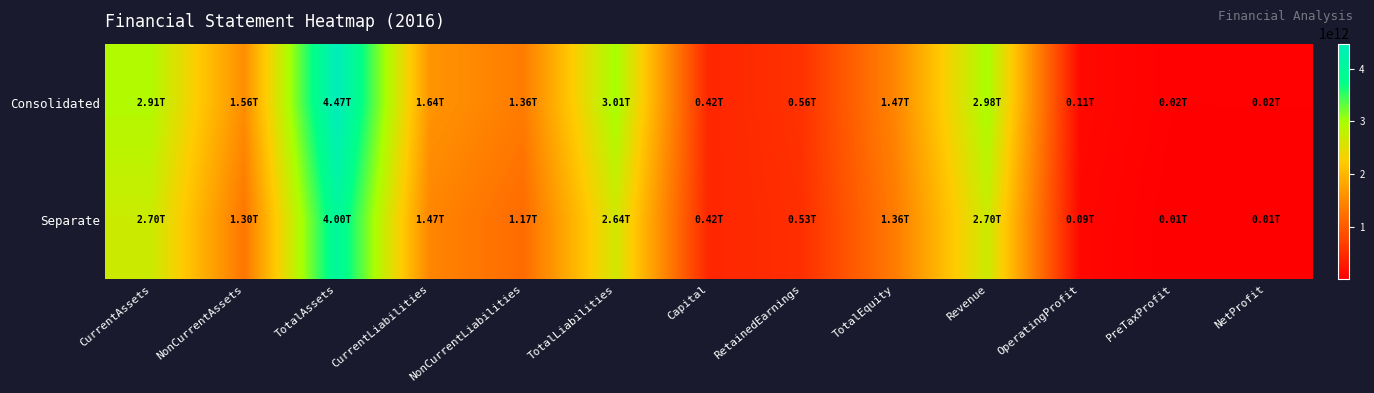

Which series has the largest total across all categories?

Consolidated